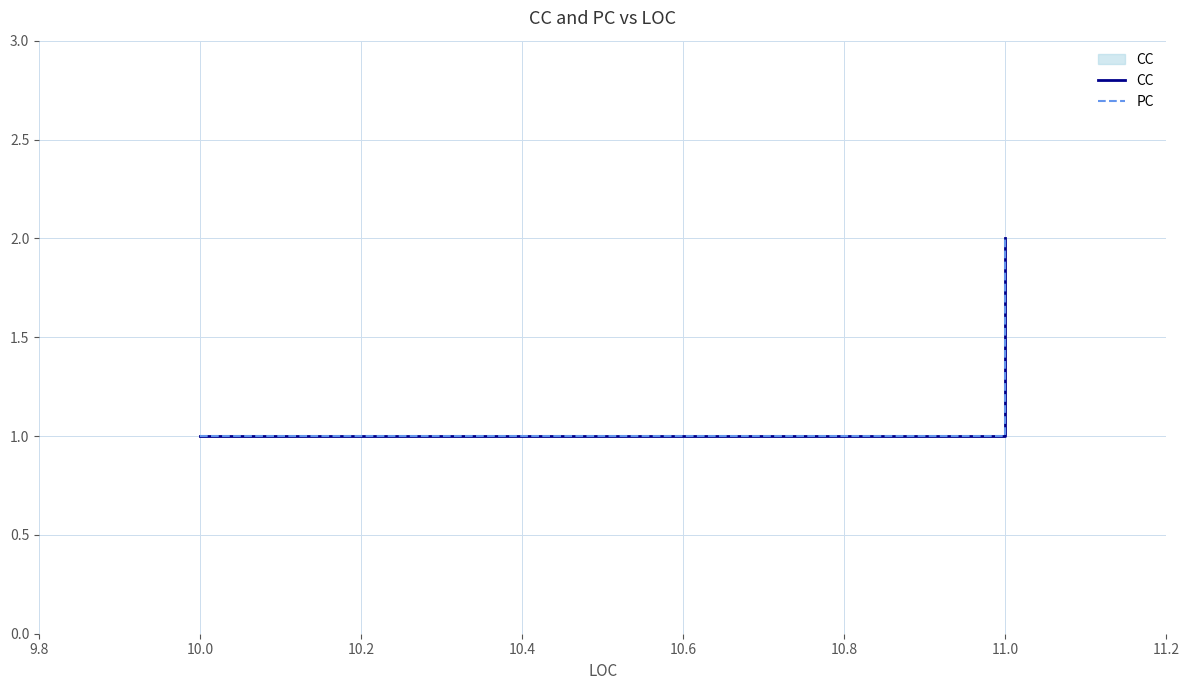

Rank the series by their maximum value, from lowest to highest.

CC, PC